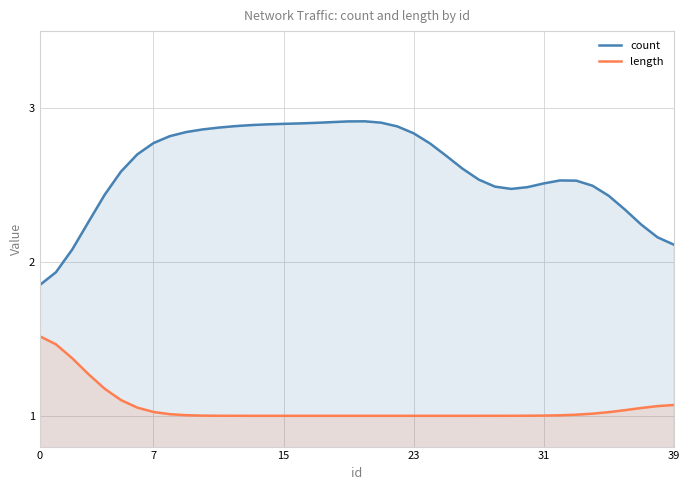

Which series has the widest spread of values?

count